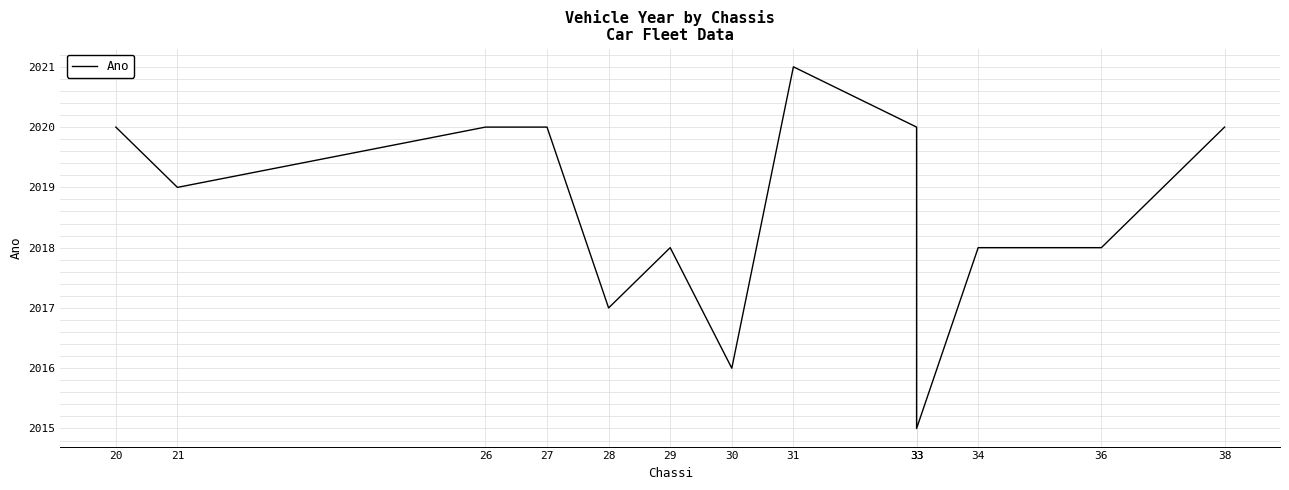

Which has a higher value, 31 or 33?

31